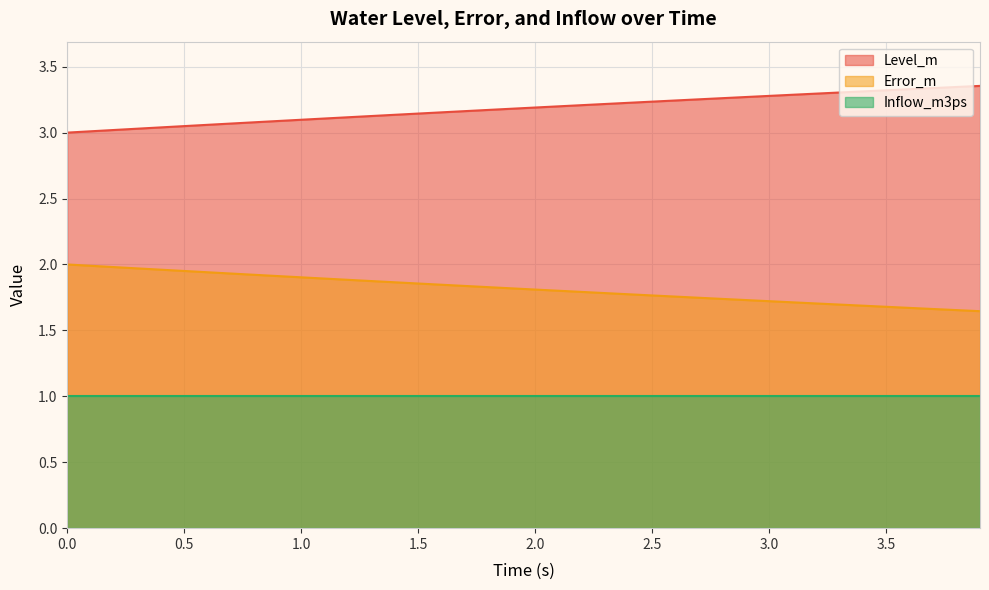

Which series has the largest range (max minus min)?

Level_m